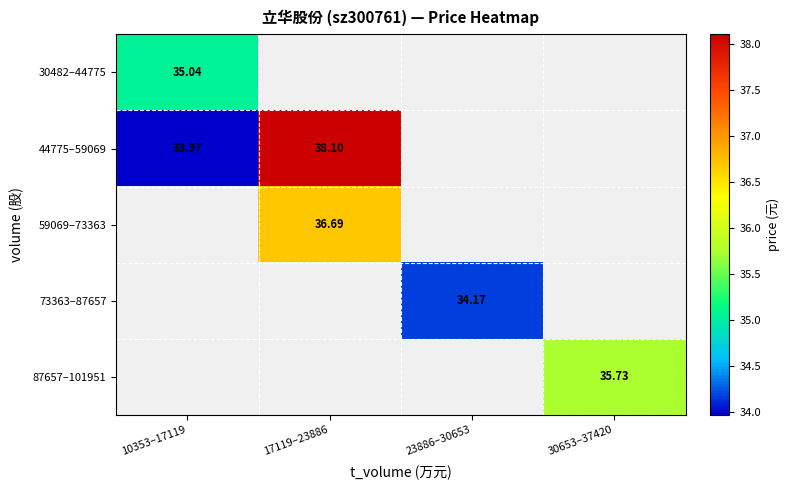

Is it true that 44775–59069 equals 34.0 at 10353–17119?

True